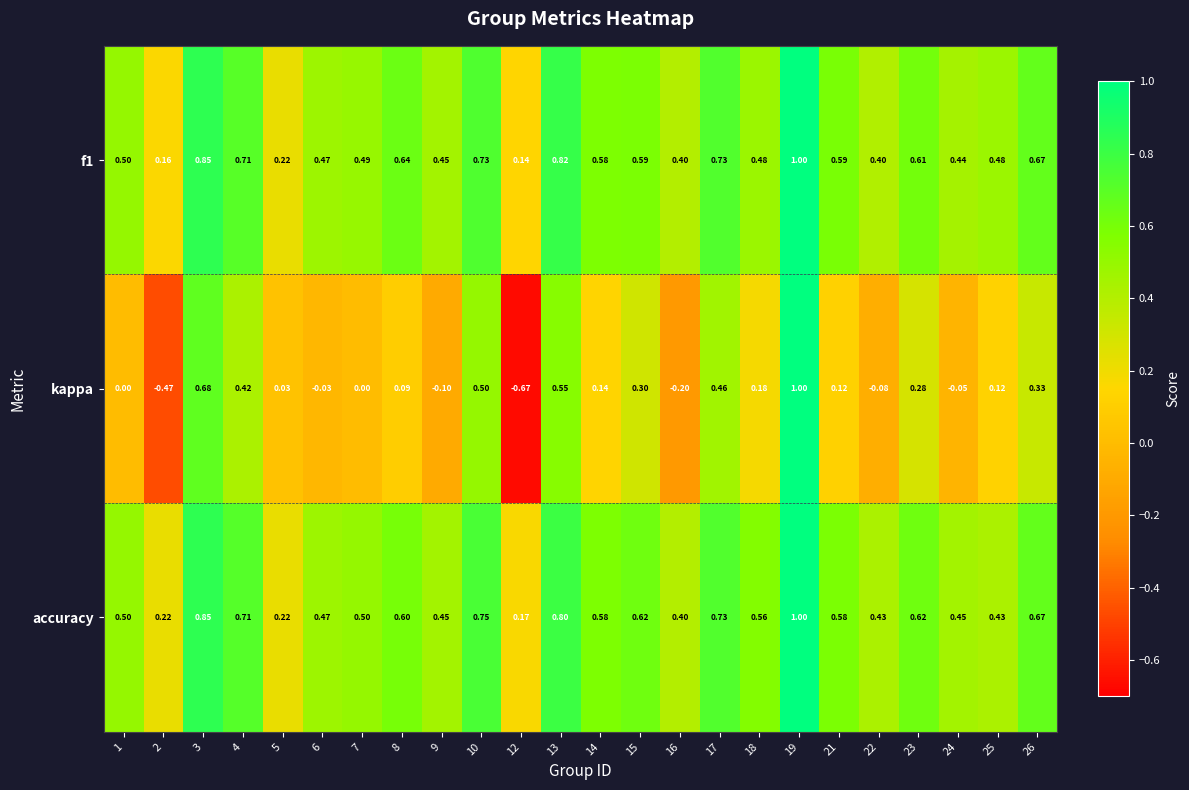

Is the value of accuracy at 16 greater than the value of f1 at 12?

Yes